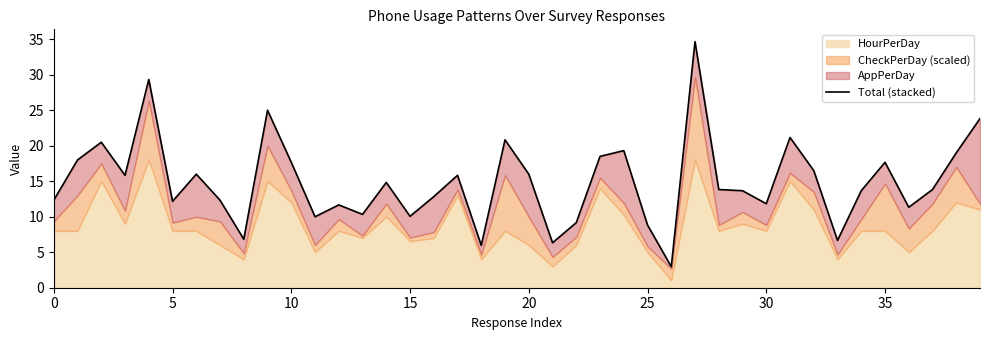

Approximately how many times larger is the value at 37 compared to 28?

1.0